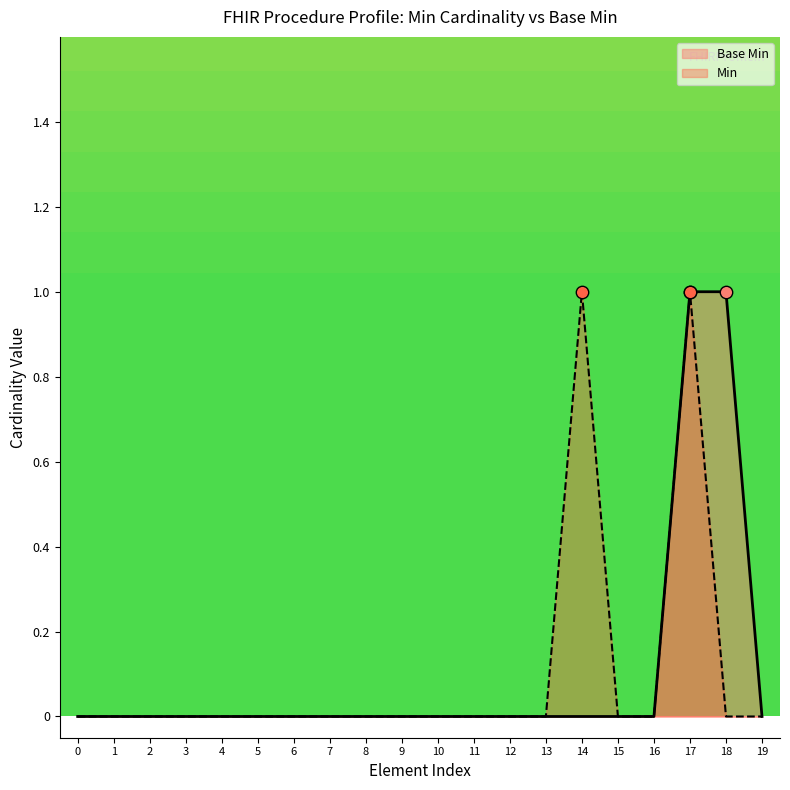

Between 15 and 18, which series saw the biggest shift?

Base Min